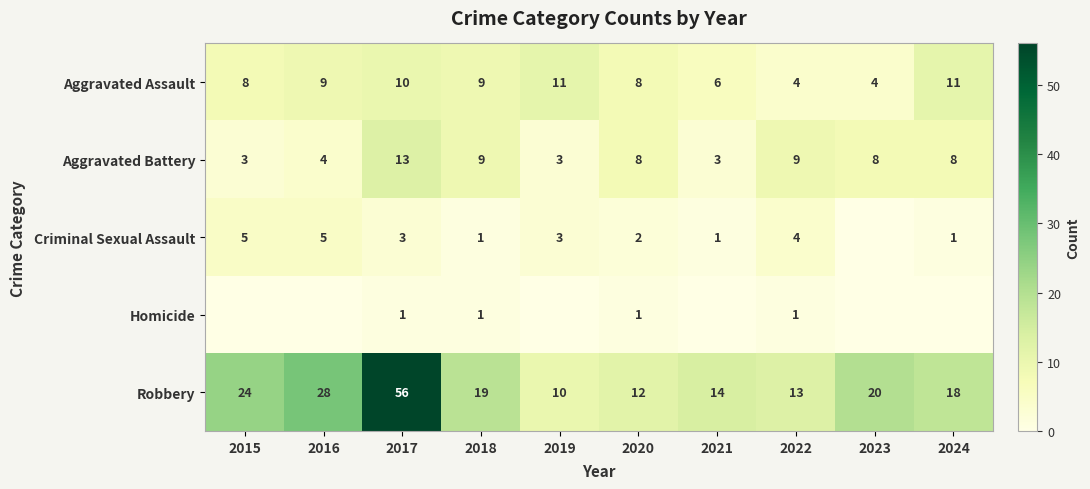

What is the difference between the maximum and minimum values in the Aggravated Battery series?

10